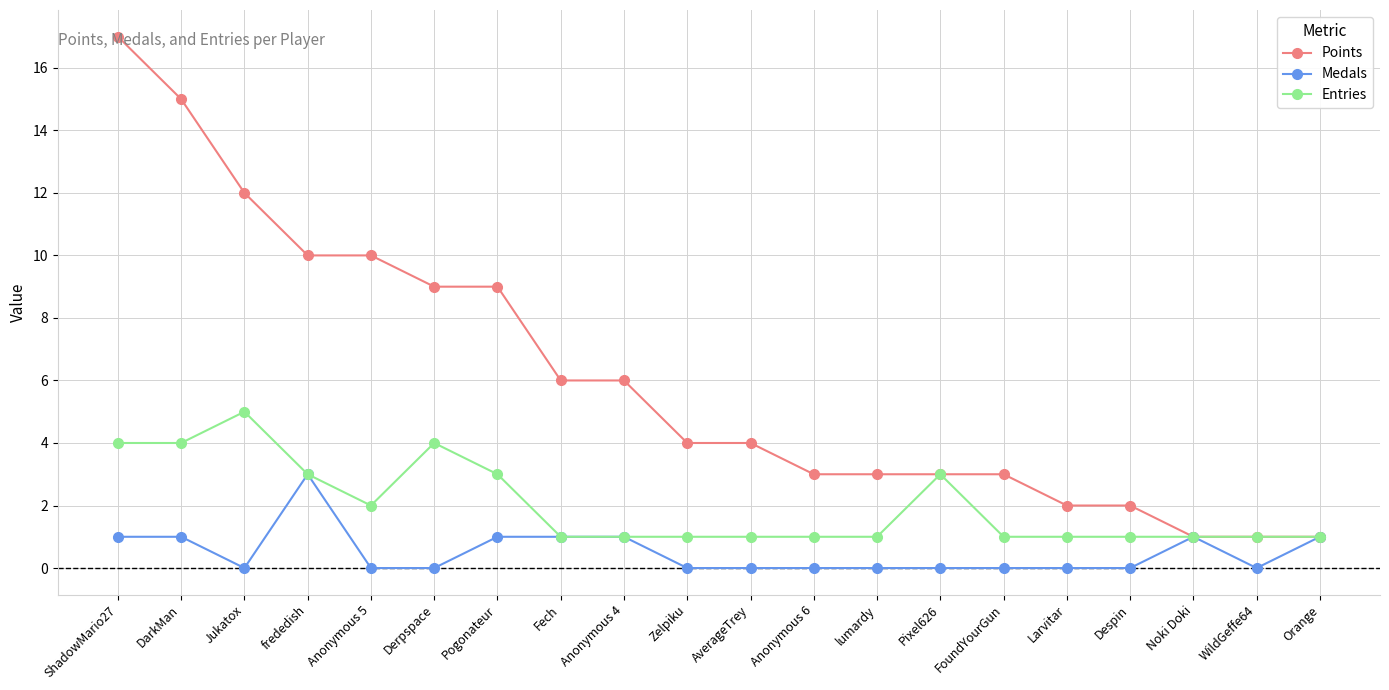

What is the label of the 15th point from the right?

Derpspace